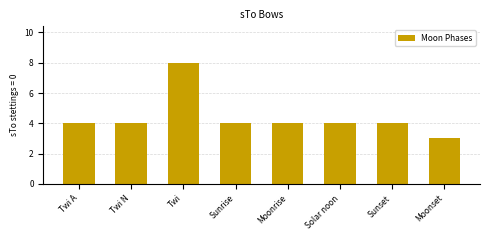

Reading left to right, extract all data points from this chart.

4	4	8	4	4	4	4	3